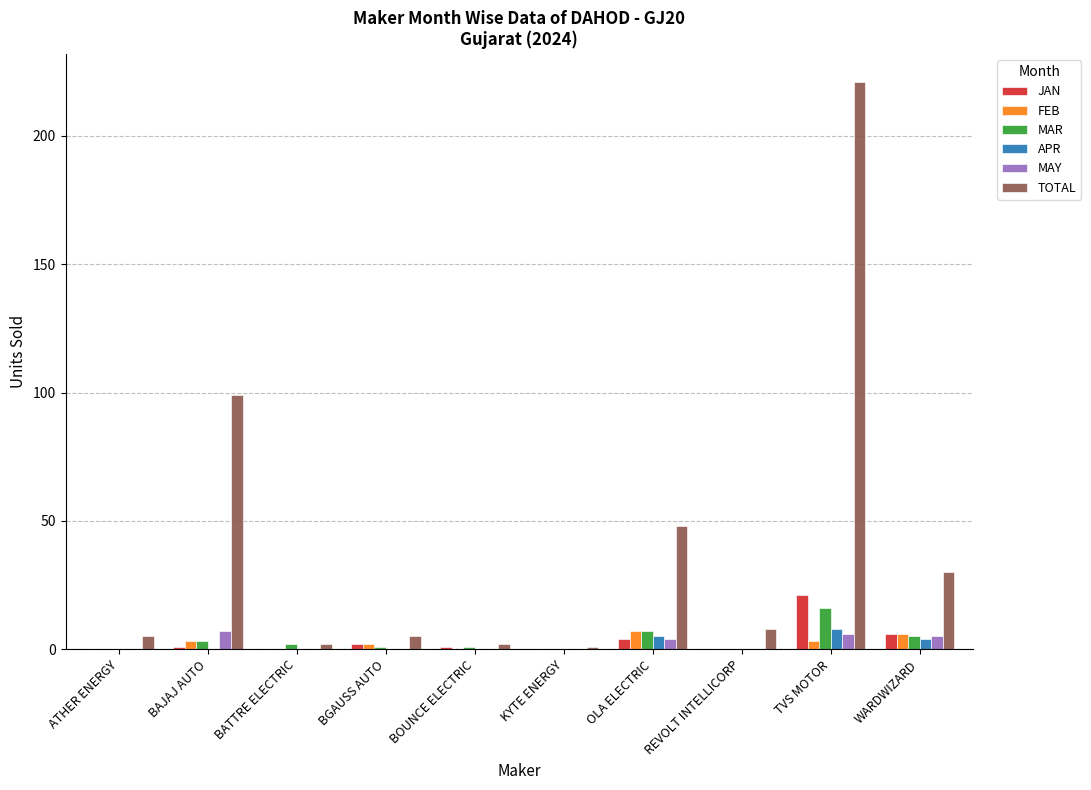

Reading left to right, what are all the values shown in this chart?

JAN: ATHER ENERGY=0	BAJAJ AUTO=1	BATTRE ELECTRIC=0	BGAUSS AUTO=2	BOUNCE ELECTRIC=1	KYTE ENERGY=0	OLA ELECTRIC=4	REVOLT INTELLICORP=0	TVS MOTOR=21	WARDWIZARD=6
FEB: ATHER ENERGY=0	BAJAJ AUTO=3	BATTRE ELECTRIC=0	BGAUSS AUTO=2	BOUNCE ELECTRIC=0	KYTE ENERGY=0	OLA ELECTRIC=7	REVOLT INTELLICORP=0	TVS MOTOR=3	WARDWIZARD=6
MAR: ATHER ENERGY=0	BAJAJ AUTO=3	BATTRE ELECTRIC=2	BGAUSS AUTO=1	BOUNCE ELECTRIC=1	KYTE ENERGY=0	OLA ELECTRIC=7	REVOLT INTELLICORP=0	TVS MOTOR=16	WARDWIZARD=5
APR: ATHER ENERGY=0	BAJAJ AUTO=0	BATTRE ELECTRIC=0	BGAUSS AUTO=0	BOUNCE ELECTRIC=0	KYTE ENERGY=0	OLA ELECTRIC=5	REVOLT INTELLICORP=0	TVS MOTOR=8	WARDWIZARD=4
MAY: ATHER ENERGY=0	BAJAJ AUTO=7	BATTRE ELECTRIC=0	BGAUSS AUTO=0	BOUNCE ELECTRIC=0	KYTE ENERGY=0	OLA ELECTRIC=4	REVOLT INTELLICORP=0	TVS MOTOR=6	WARDWIZARD=5
TOTAL: ATHER ENERGY=5	BAJAJ AUTO=99	BATTRE ELECTRIC=2	BGAUSS AUTO=5	BOUNCE ELECTRIC=2	KYTE ENERGY=1	OLA ELECTRIC=48	REVOLT INTELLICORP=8	TVS MOTOR=221	WARDWIZARD=30